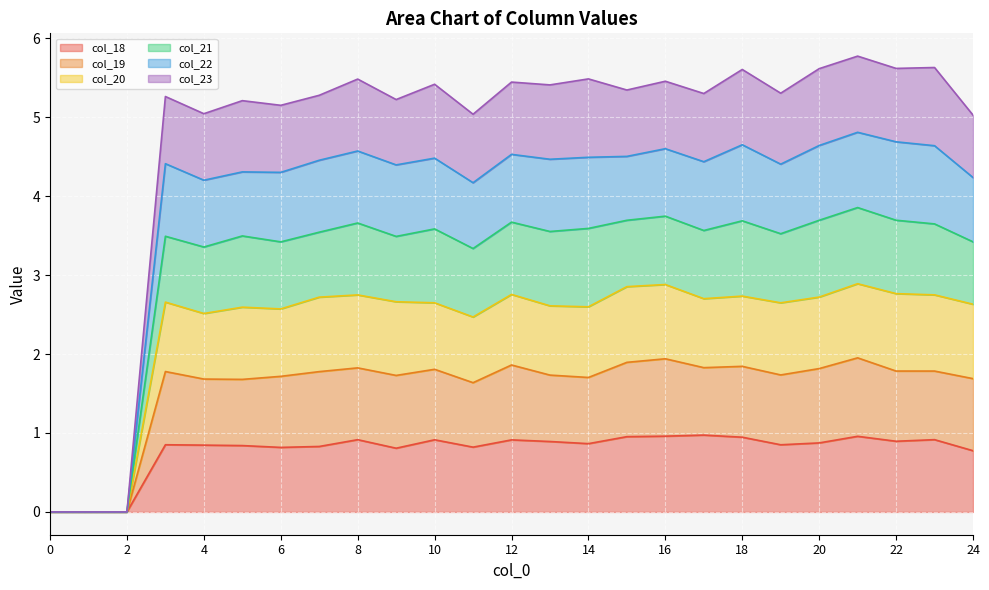

Between 5 and 0, which is larger?

5